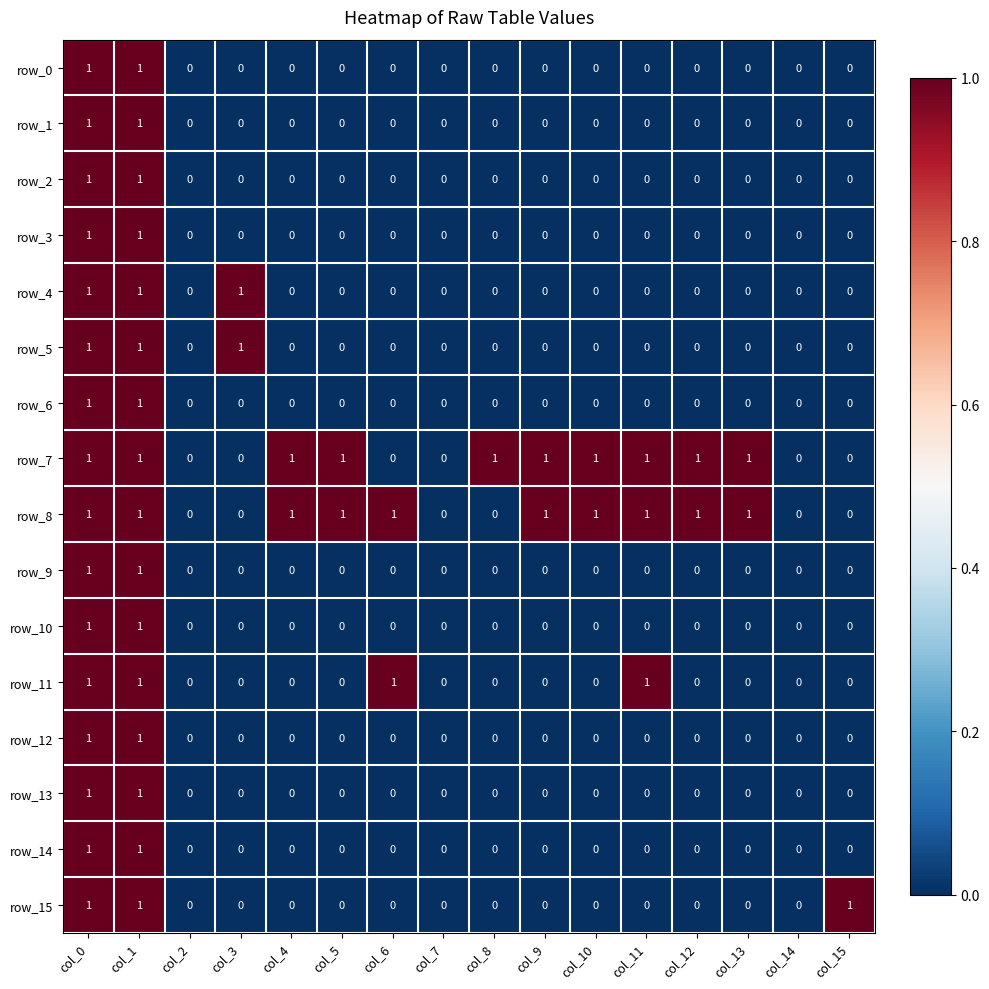

How many positive values does the row_2 series have?

2